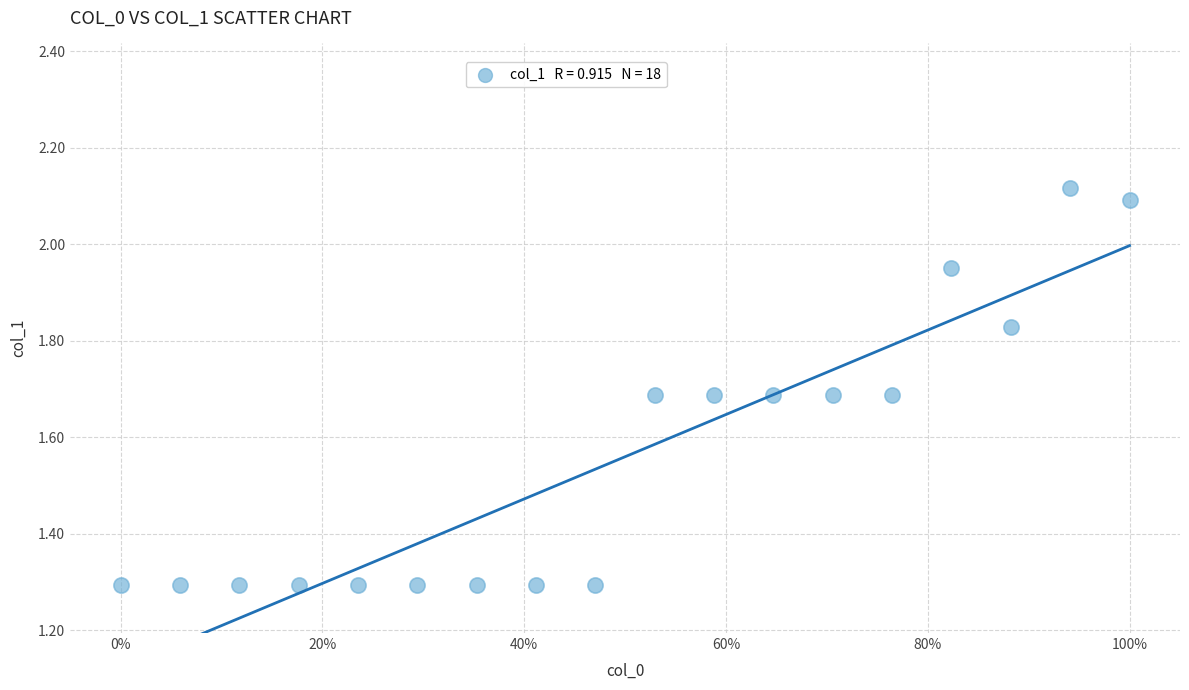

What is the range of Y values (max minus min)?

0.8